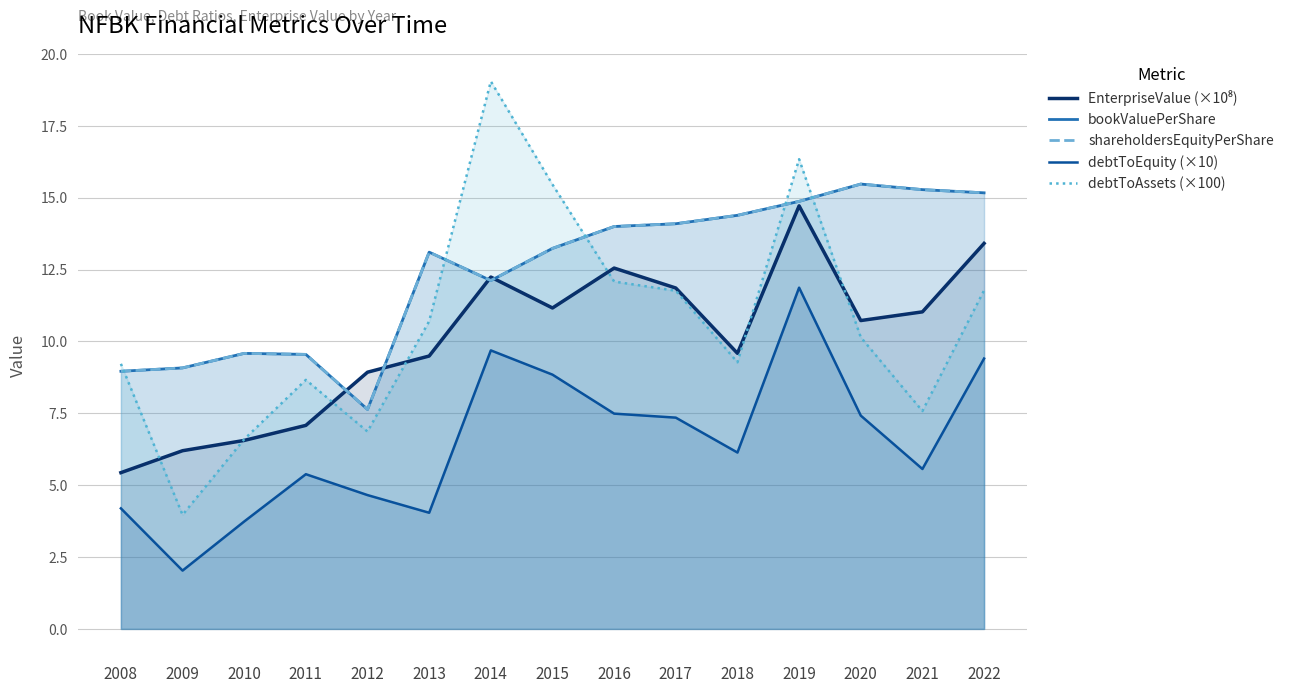

Where is the first local maximum for debtToAssets (×100)?

2011